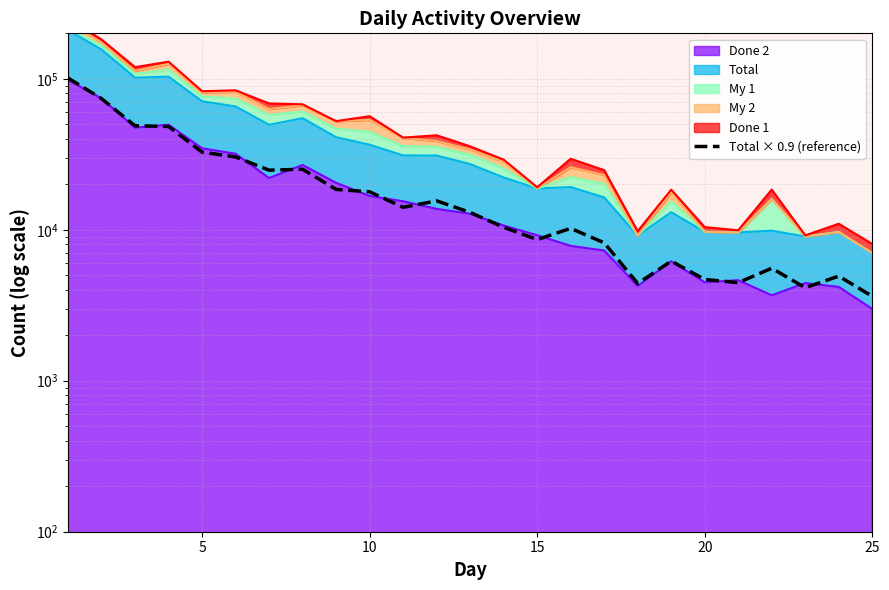

The value at 17 is 1388.5. True or false?

False